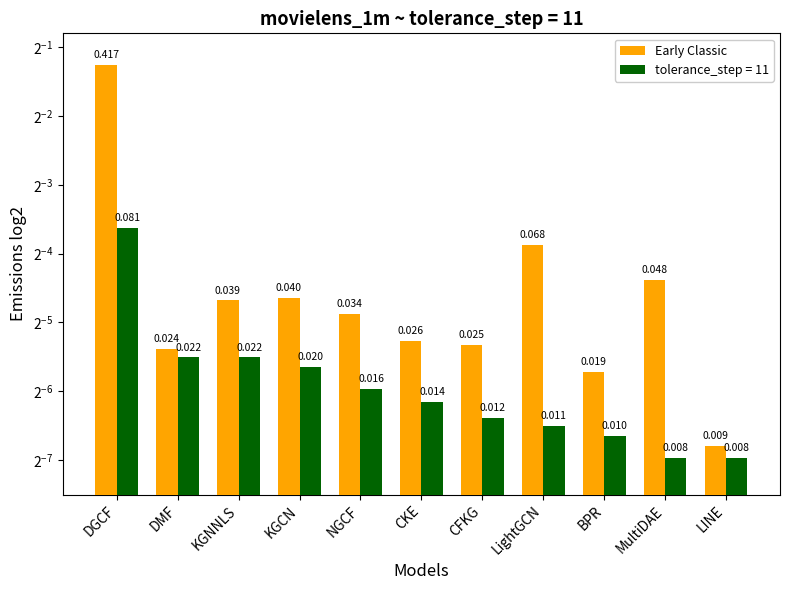

What is the average value?

0.1